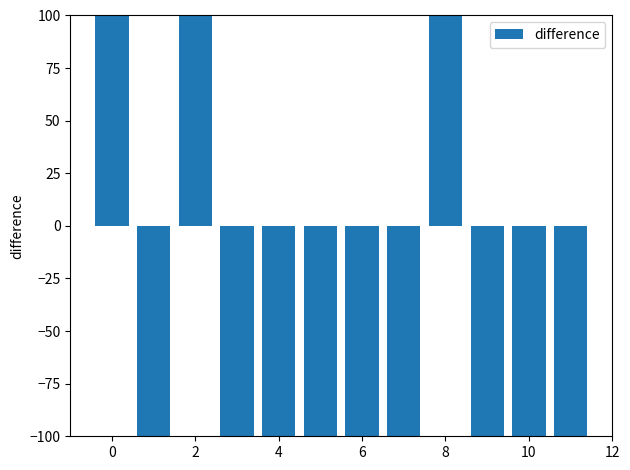

How many bars are there in total?

12